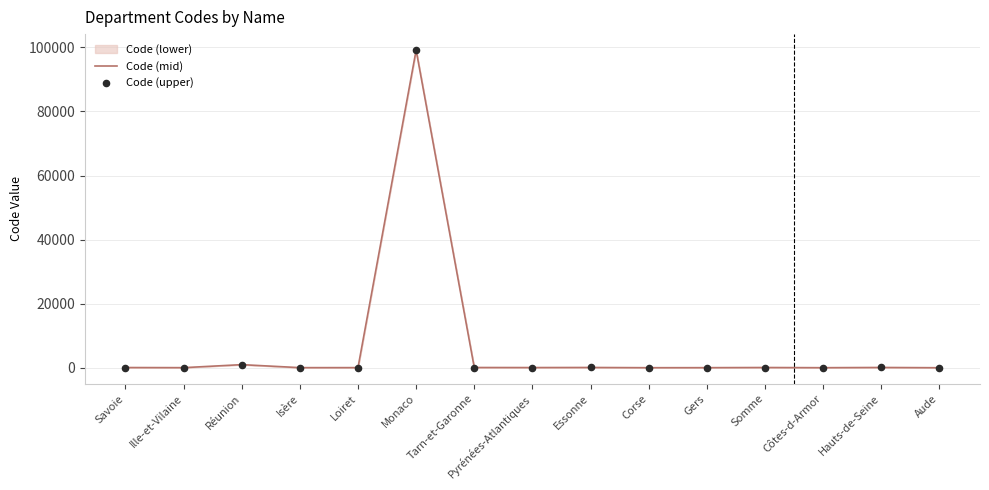

At which category is the sum across all series the highest?

Monaco